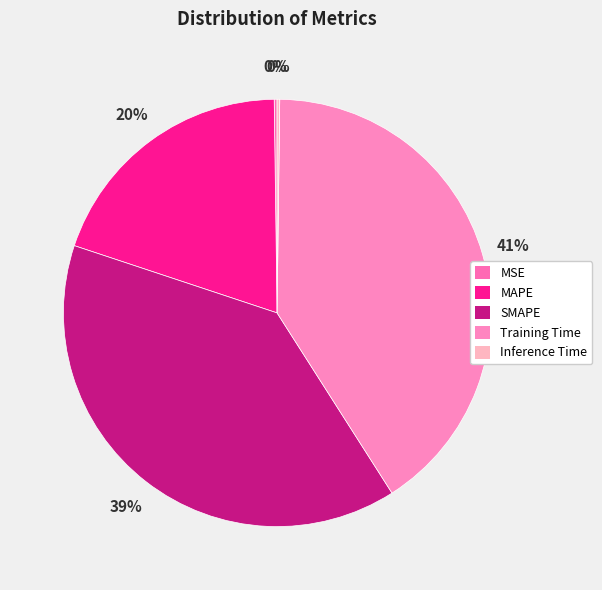

Which slice is the smallest?

Inference Time